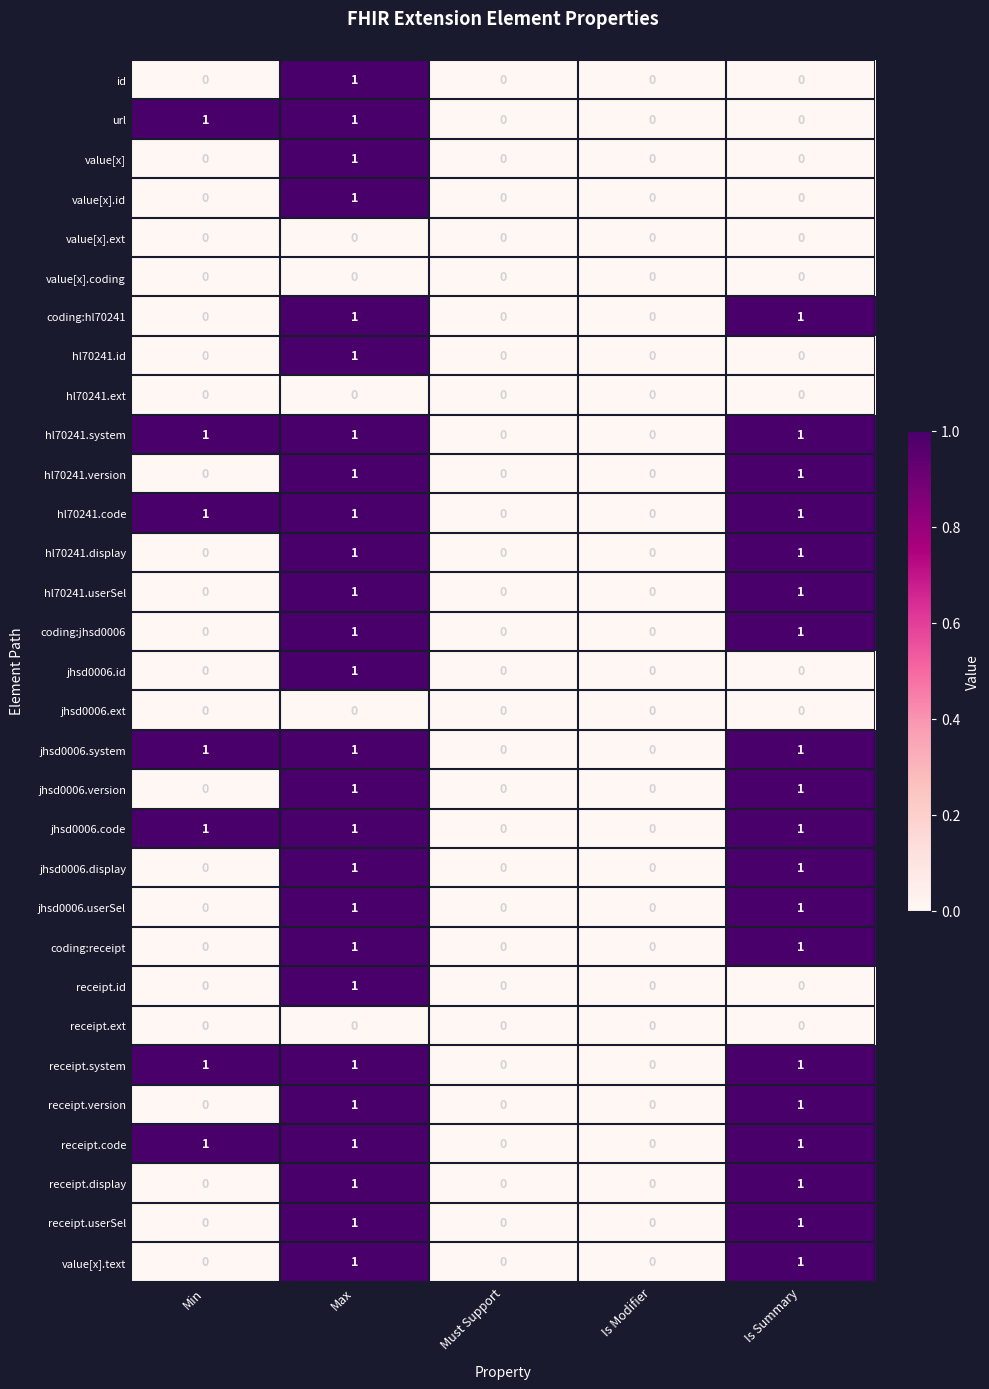

The jhsd0006.code series shows 1 at Is Modifier. True or false?

False